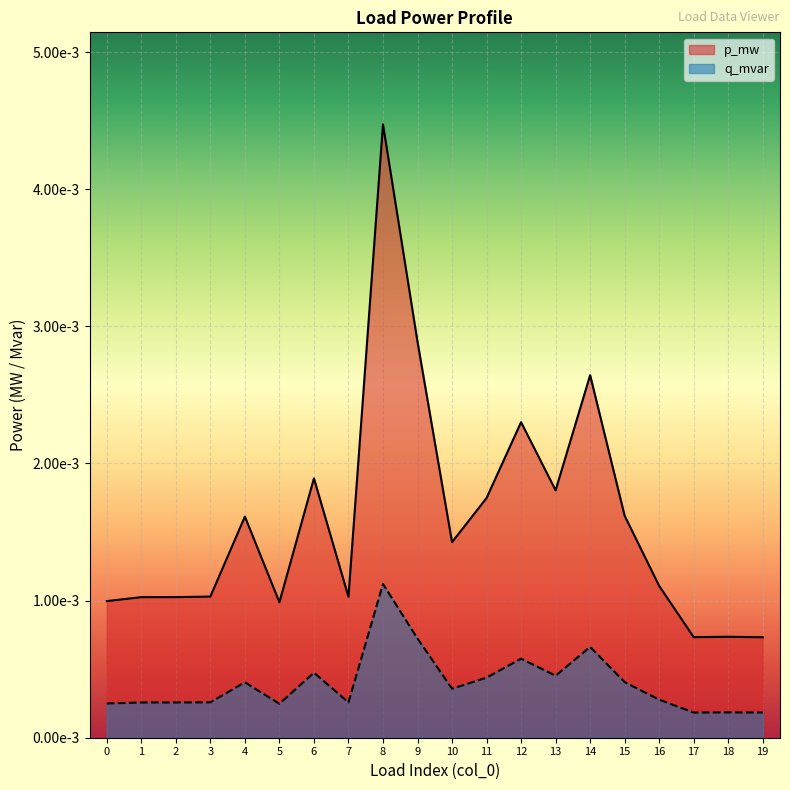

Which series has the largest total across all categories?

p_mw